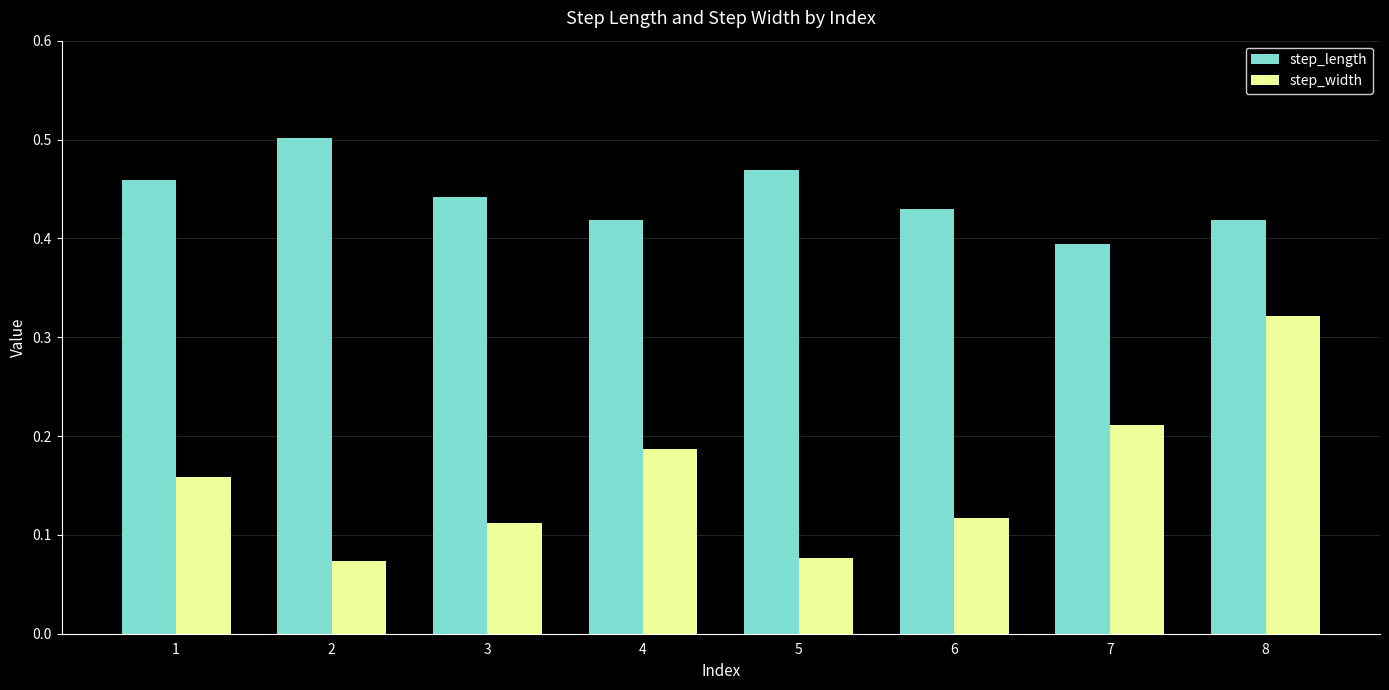

The value of step_length at 4 is 0.4. True or false?

True